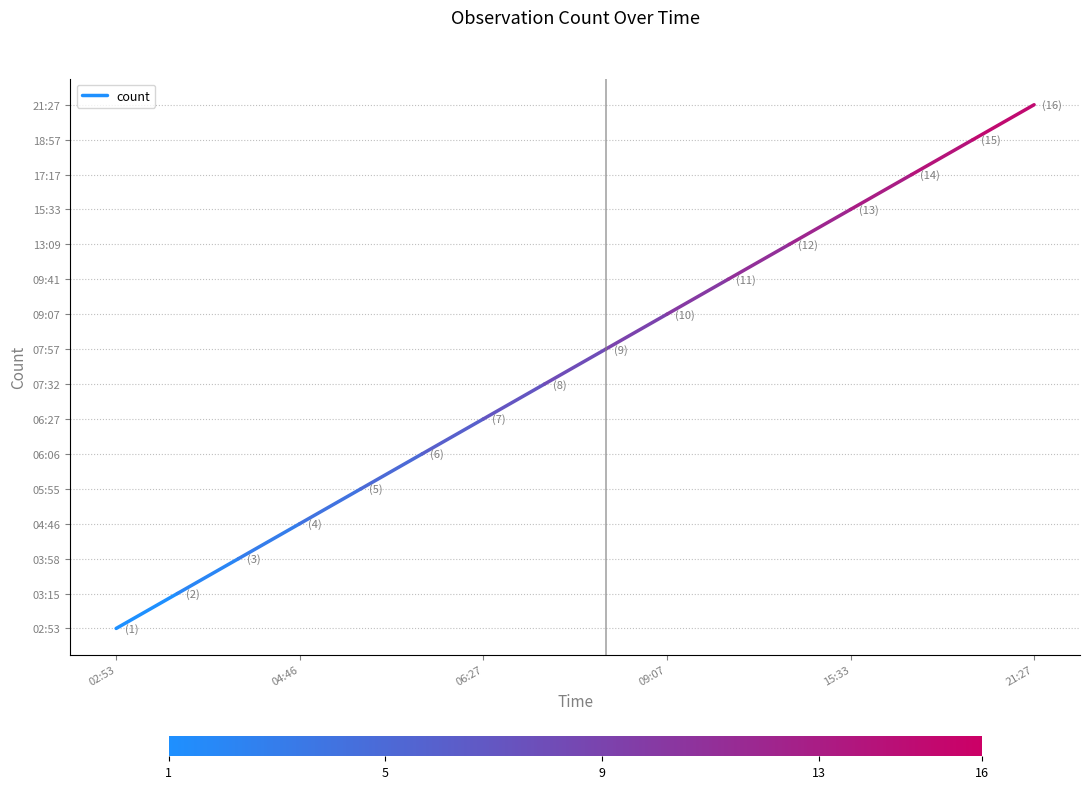

Where is the data nearest to the value 1?

02:53